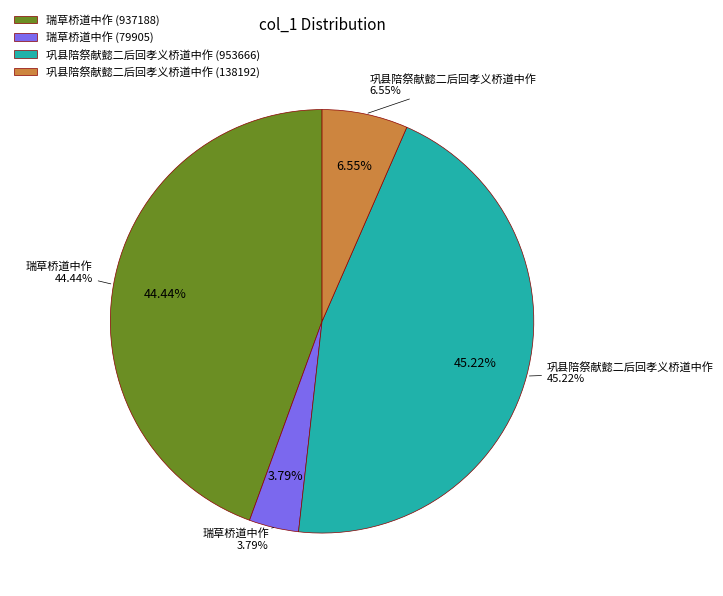

What percentage is NOT represented by 瑞草桥道中作 (79905)?

96.2%